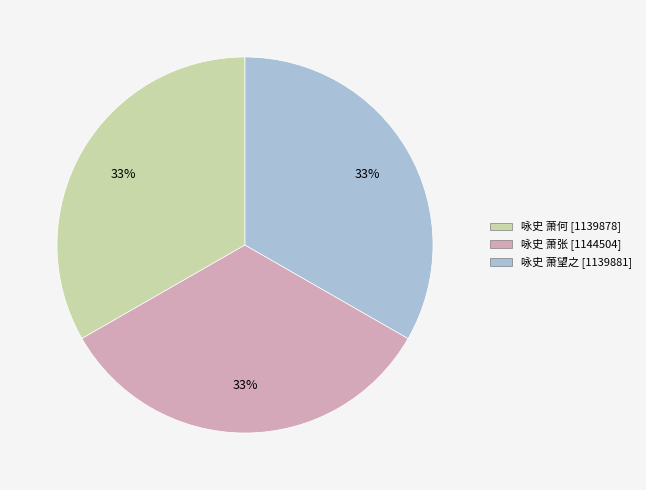

To the nearest percent, what percentage of the pie is 咏史 萧何?

33%